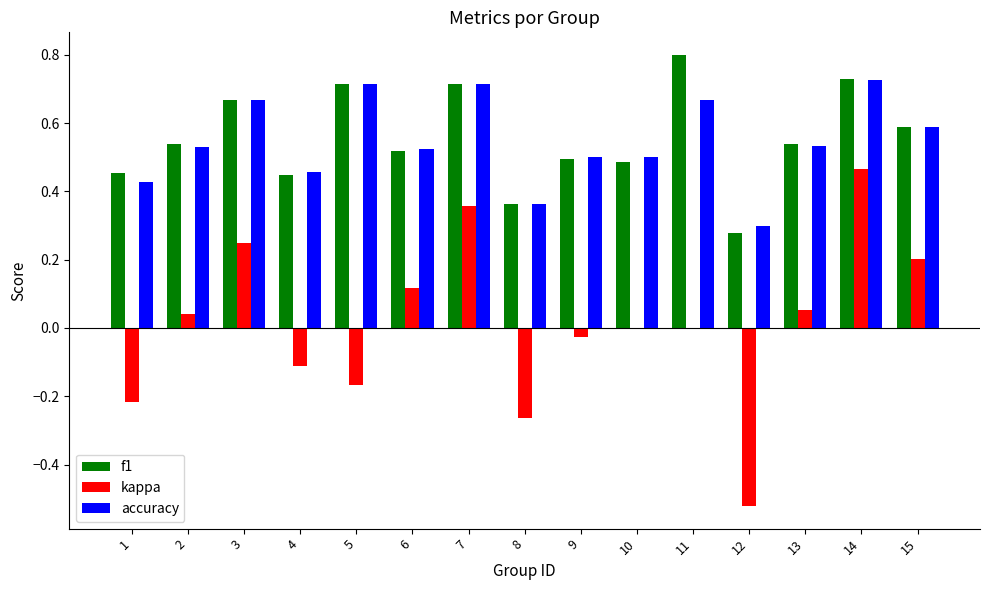

What is the highest value of the f1 series?

0.8